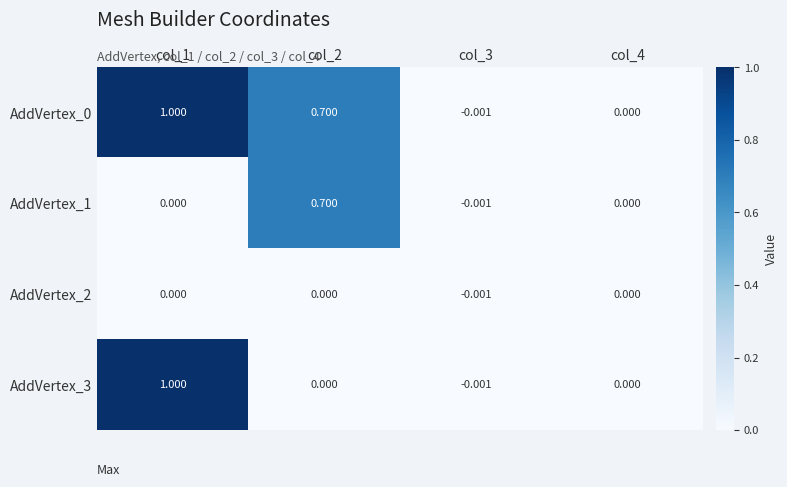

Is the value of AddVertex_3 at col_4 greater than the value of AddVertex_1 at col_3?

Yes